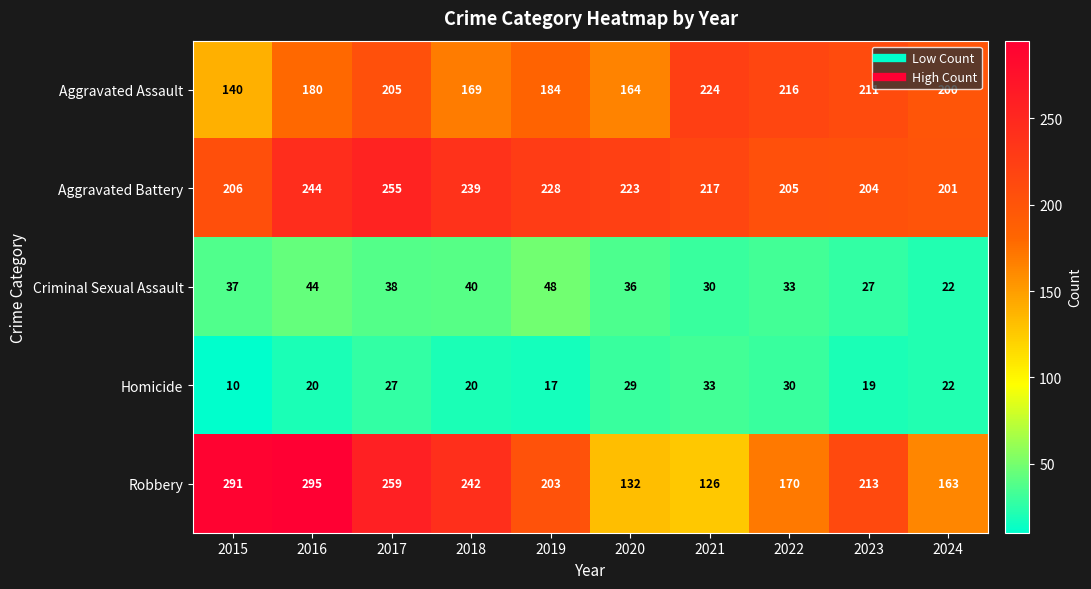

What is the maximum value for Aggravated Assault?

224